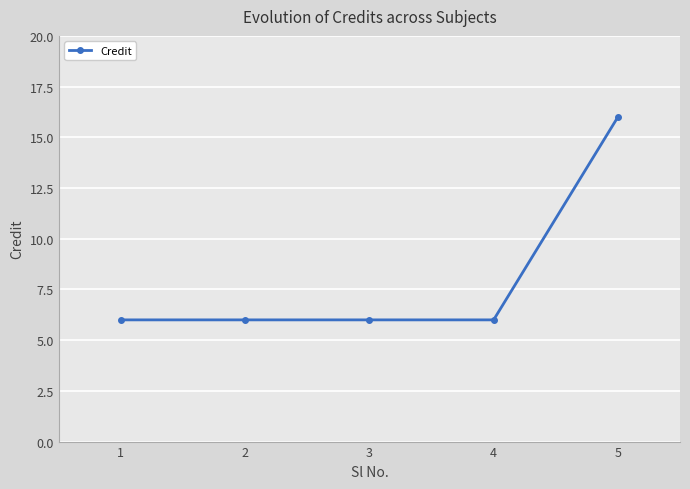

What is the change in value from 3 to 5?

+10